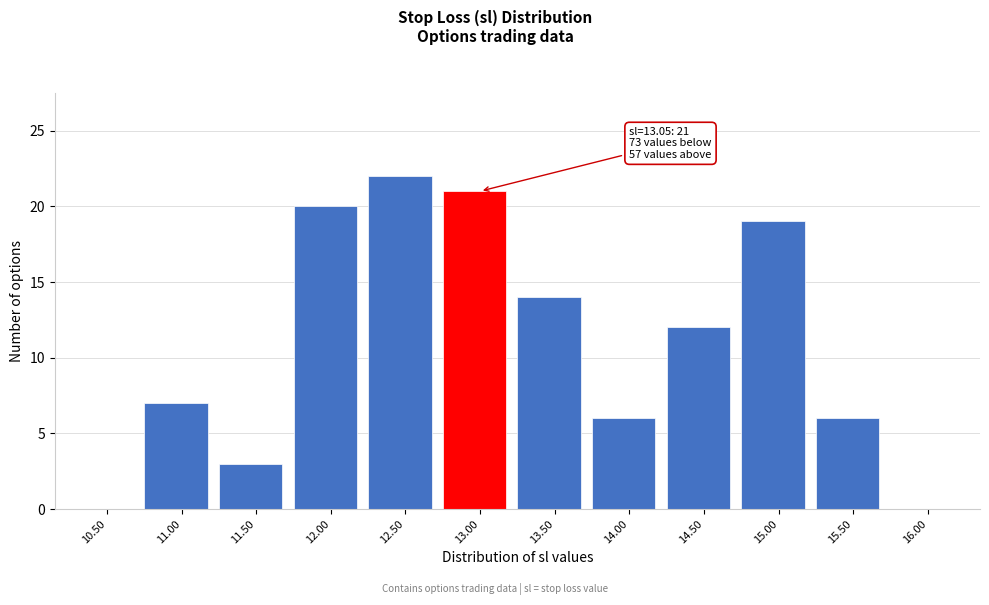

Reading left to right, what are all the values shown in this chart?

10.50=0	11.00=7	11.50=3	12.00=20	12.50=22	13.00=21	13.50=14	14.00=6	14.50=12	15.00=19	15.50=6	16.00=0